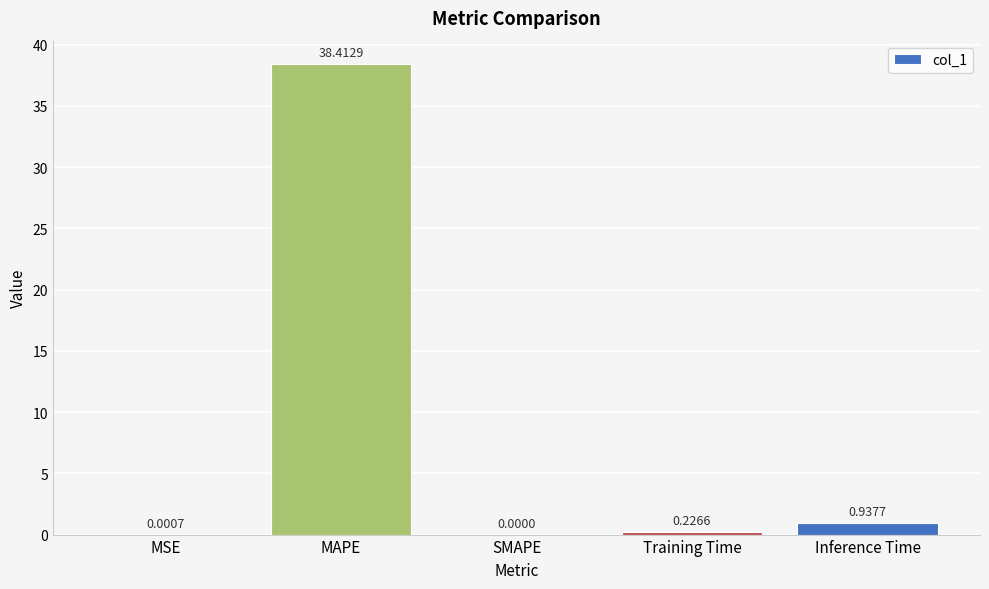

Which category has the highest value across all series?

MAPE